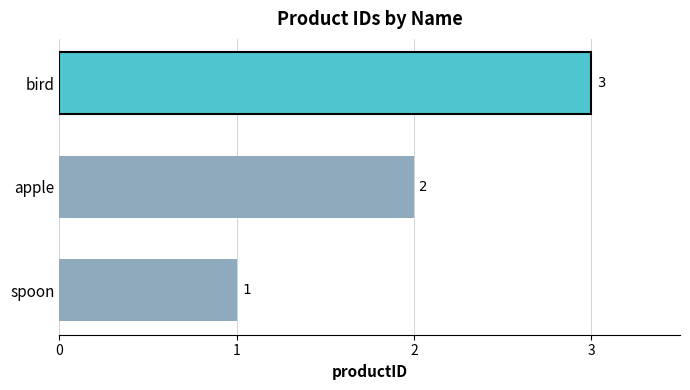

At which category does the chart reach its peak across all series?

bird